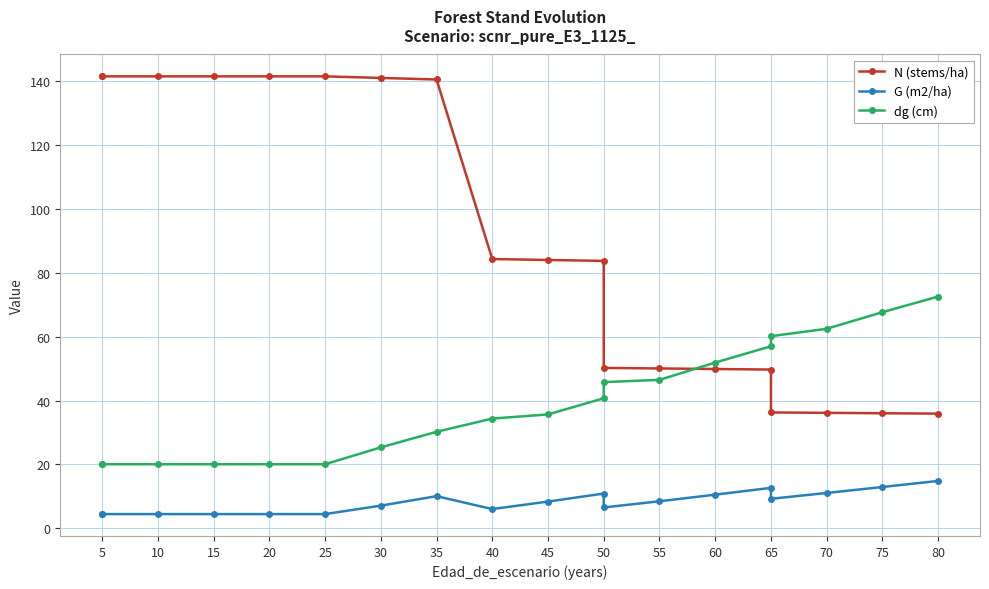

Rank the series by their maximum value, from highest to lowest.

N (stems/ha), dg (cm), G (m2/ha)